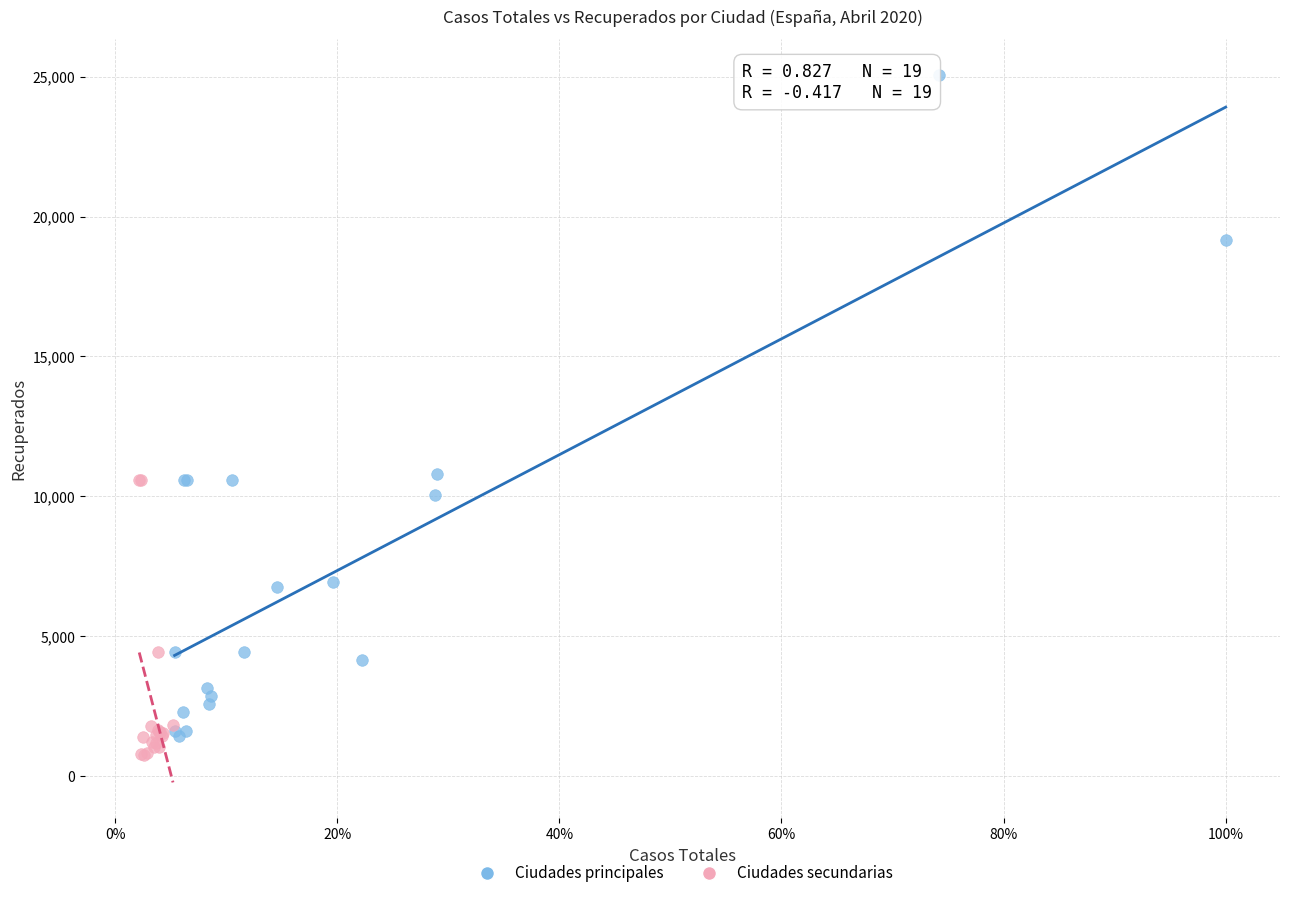

Which series has the widest spread of Y values?

Ciudades principales